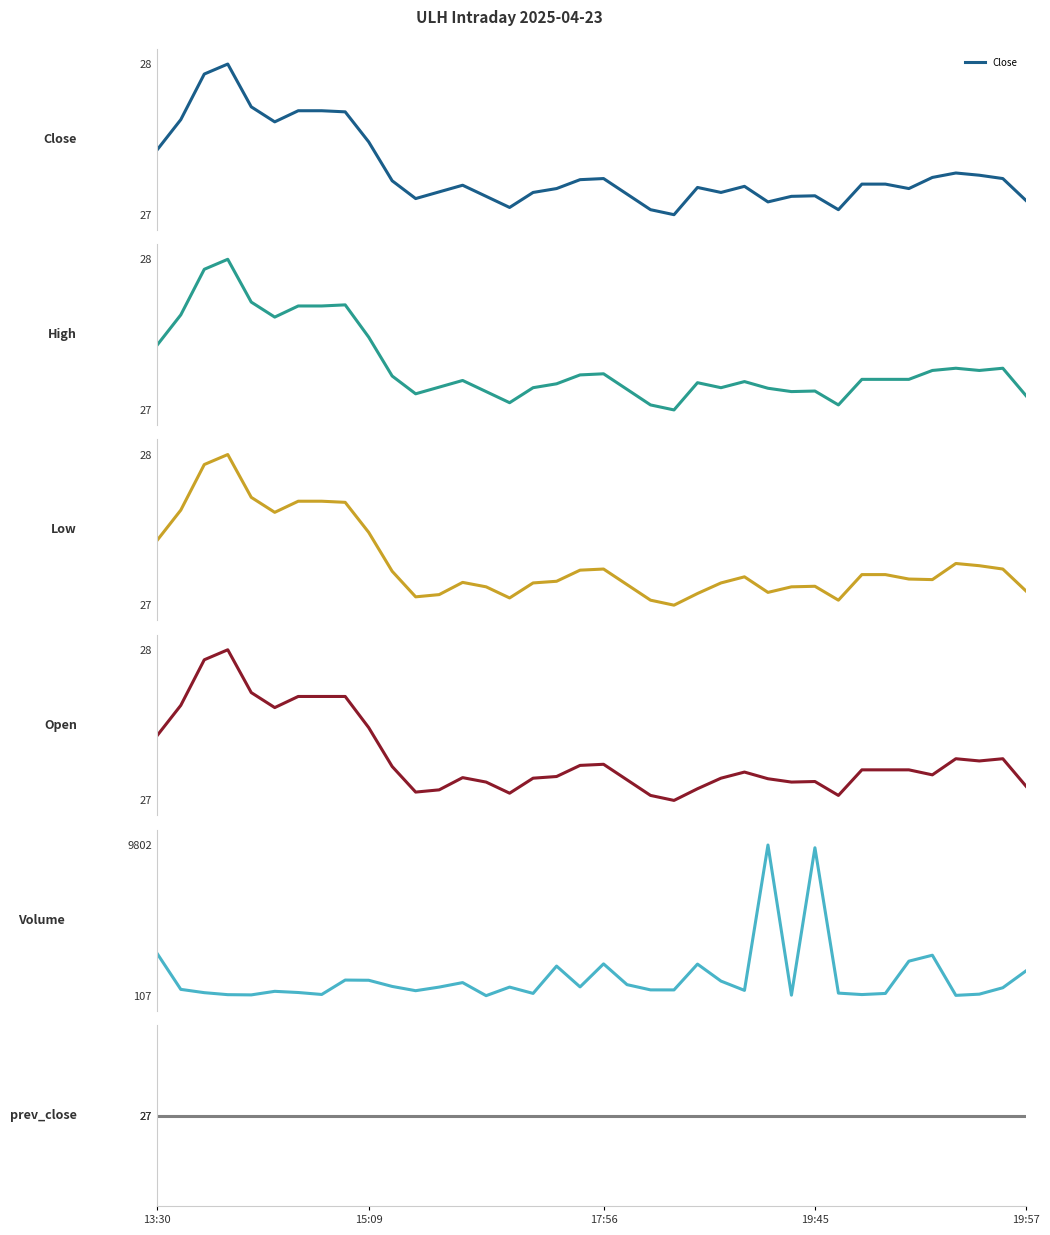

The Close series shows 8.5 at 17. True or false?

False